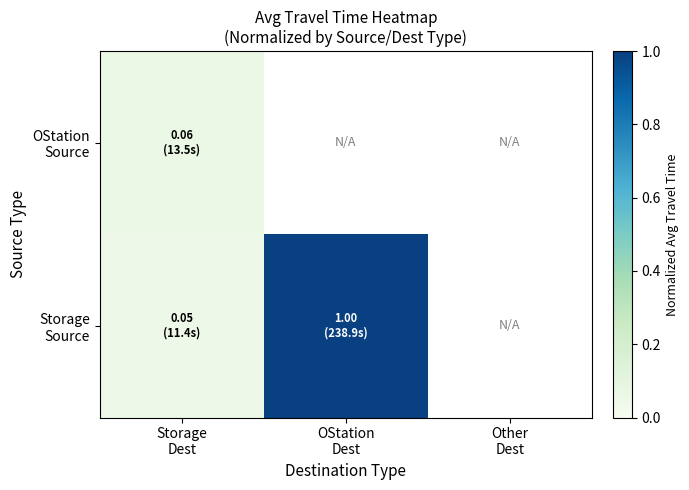

How many distinct data groups are displayed?

2